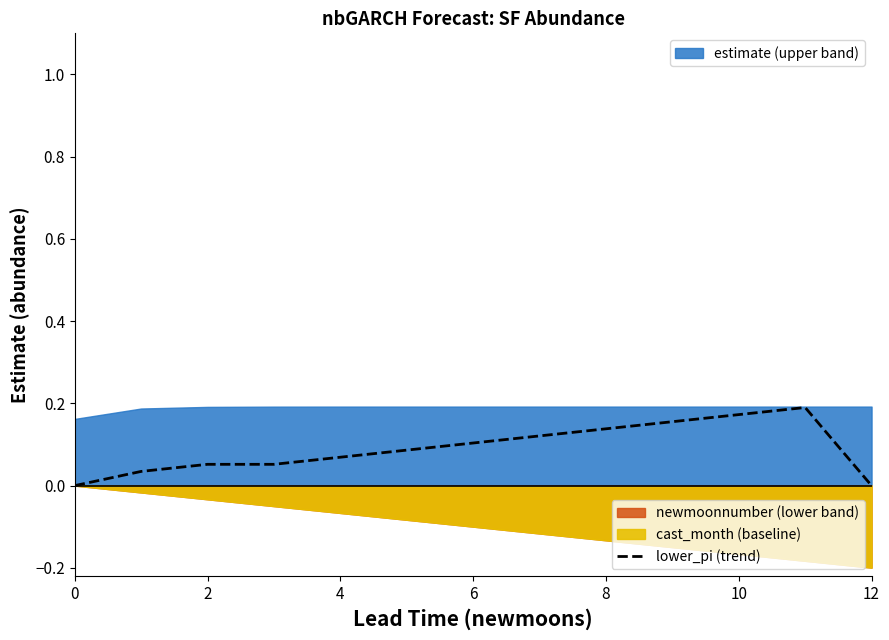

The value of lower_pi (trend) at 0 is 0.0. True or false?

True